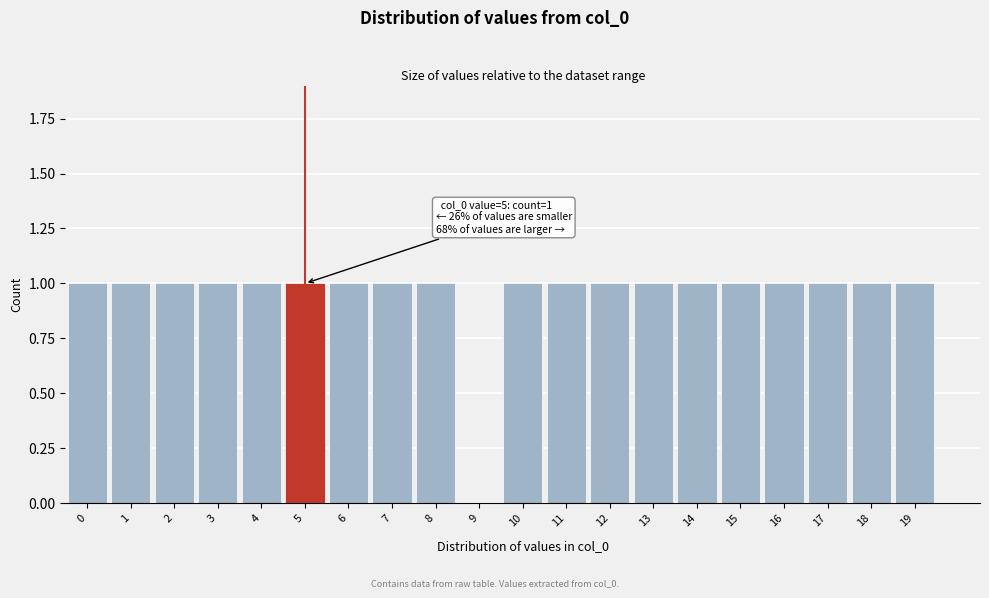

Reading left to right, transcribe all the data shown in this chart.

0=1	1=1	2=1	3=1	4=1	5=1	6=1	7=1	8=1	9=0	10=1	11=1	12=1	13=1	14=1	15=1	16=1	17=1	18=1	19=1